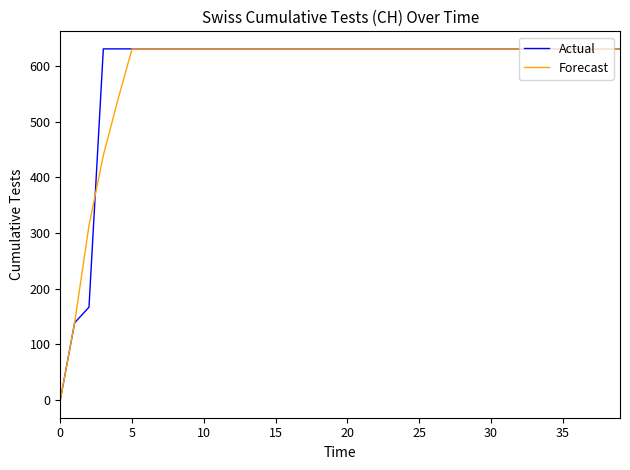

What is the greatest value displayed?

631.0